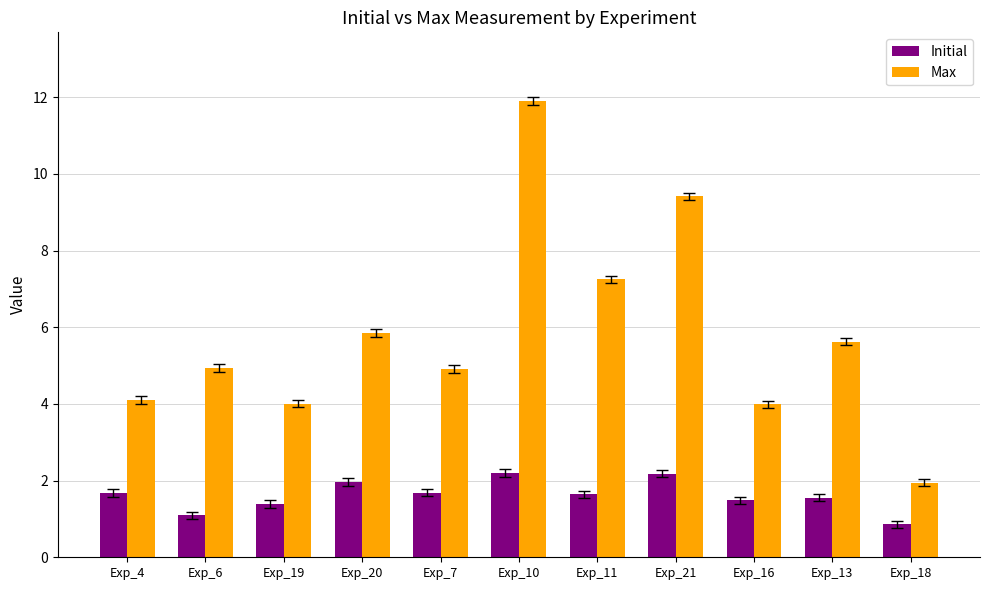

What is the spread (max minus min) of values at Exp_20?

3.9